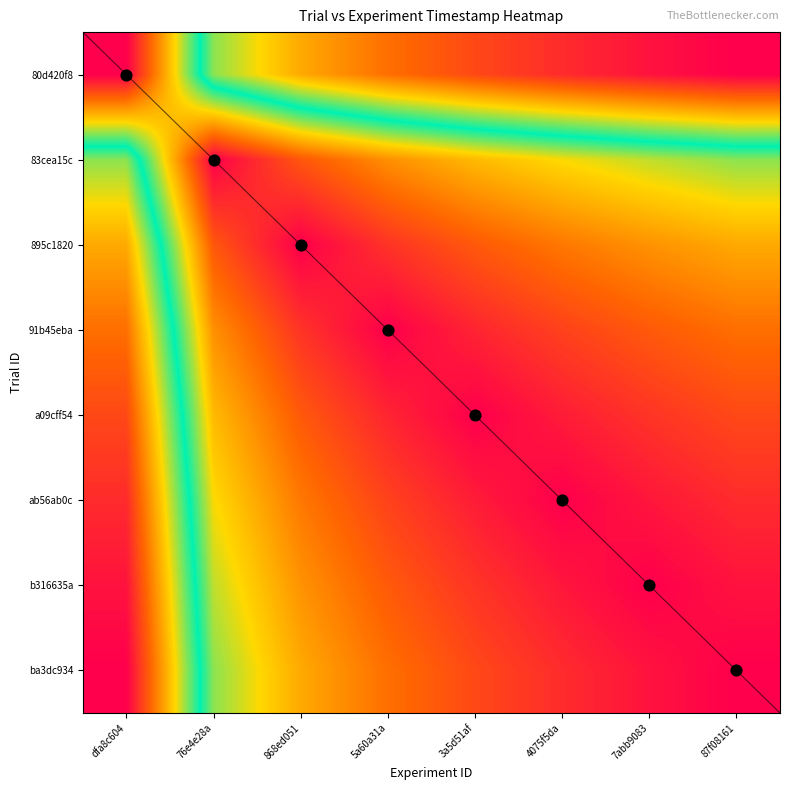

How many values in the 80d420f8 series exceed 0?

7